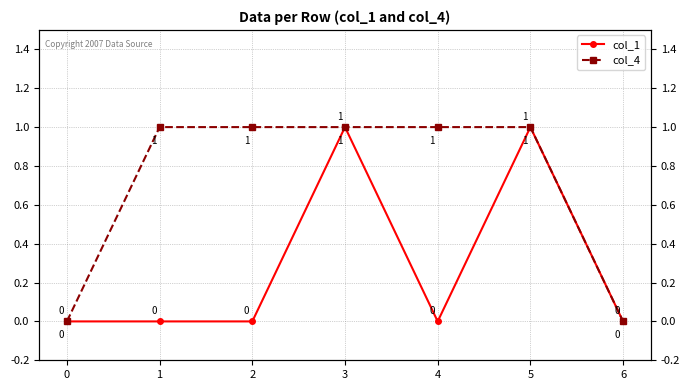

Reading left to right, what are all the values shown in this chart?

col_1: 0	0	0	1	0	1	0
col_4: 0	1	1	1	1	1	0